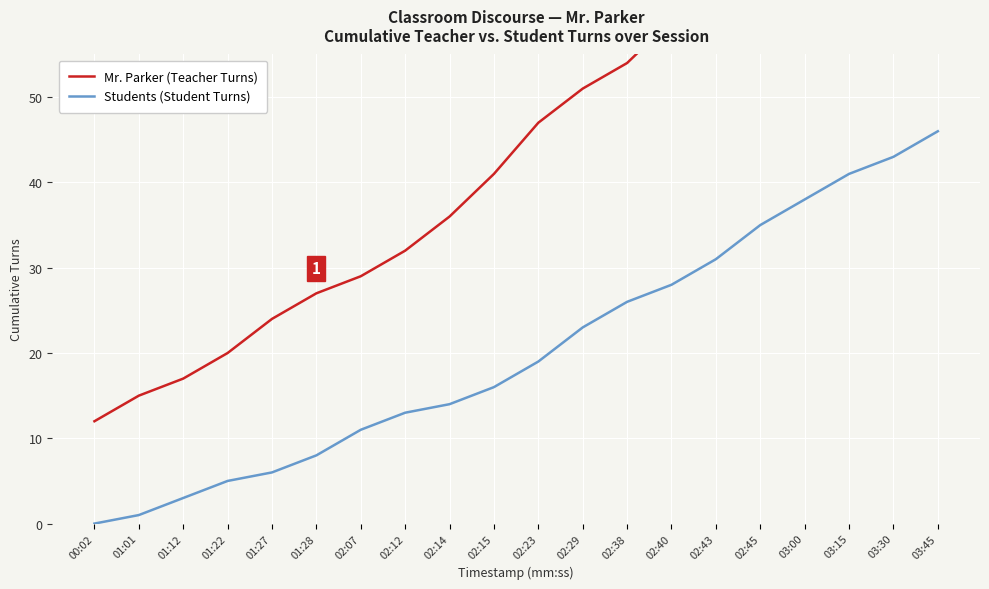

True or false: Students (Student Turns) has a value of 41 at 03:15.

True